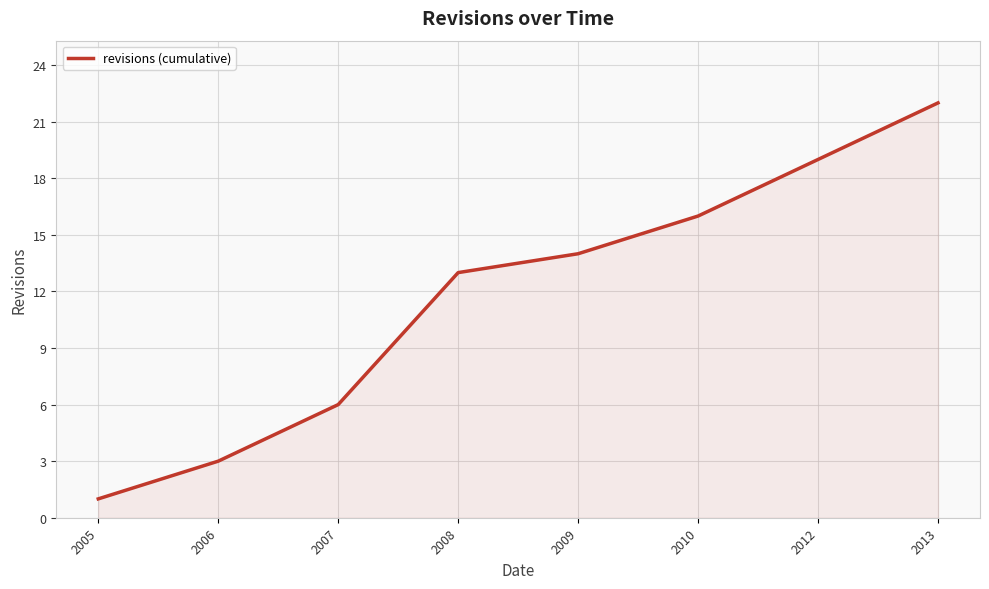

What is the sum of all values?

94